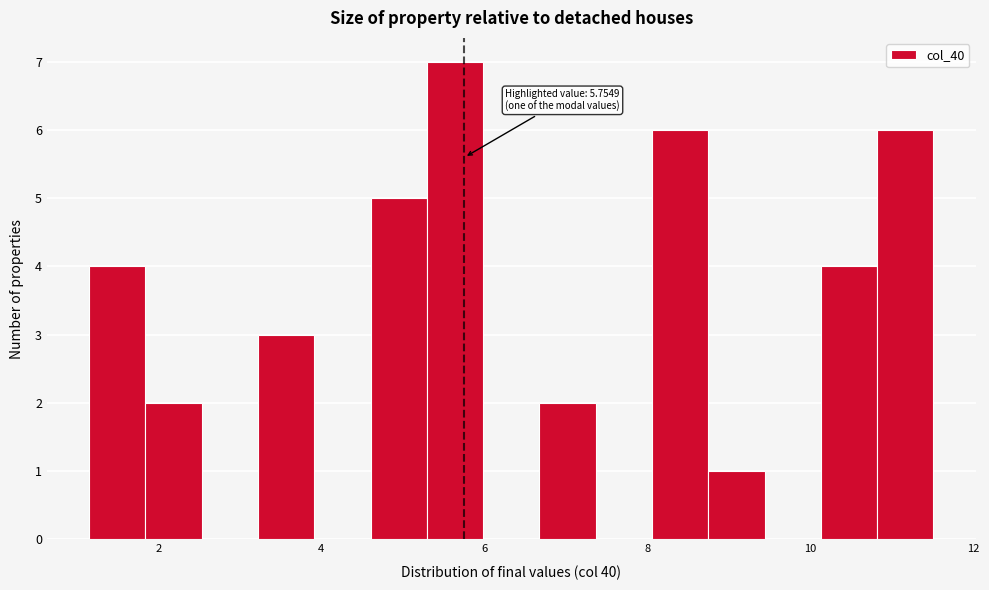

Read against the x-axis, roughly where is the centre of the tallest bar?

5.6